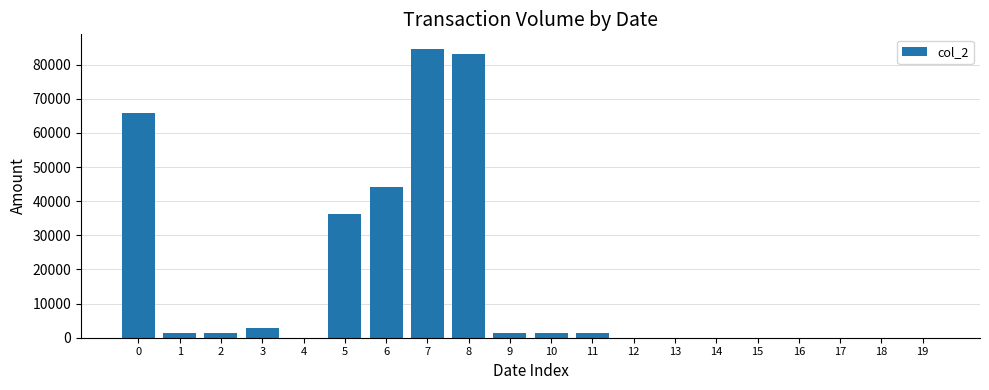

Approximately how many times larger is the value at 9 compared to 2?

1.0